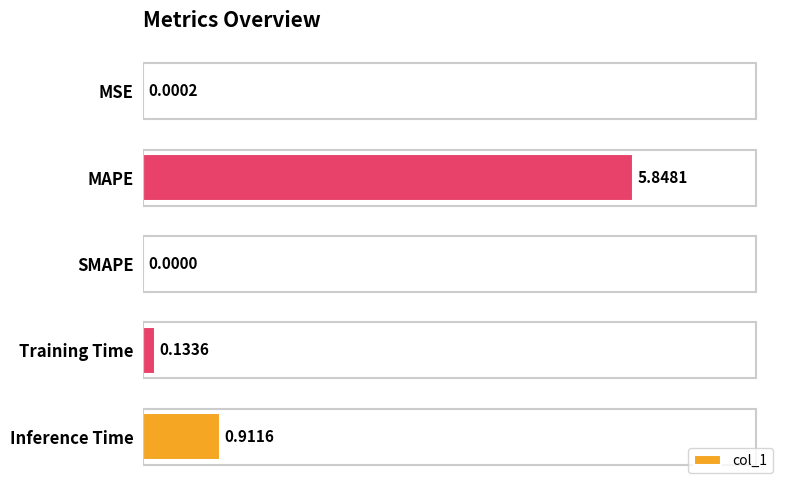

Which label corresponds to the largest value in the chart?

MAPE